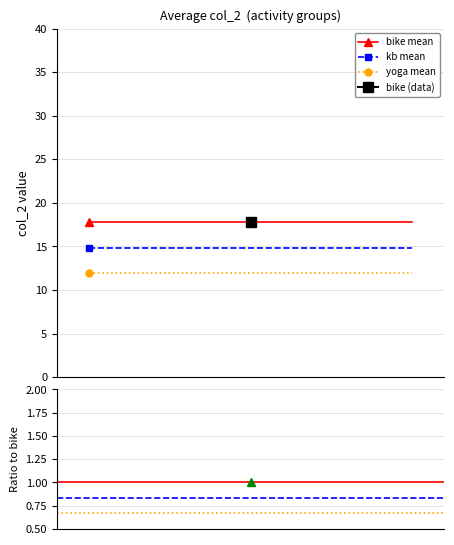

What is the value of the yoga mean point at the 2nd from the left?

12.0